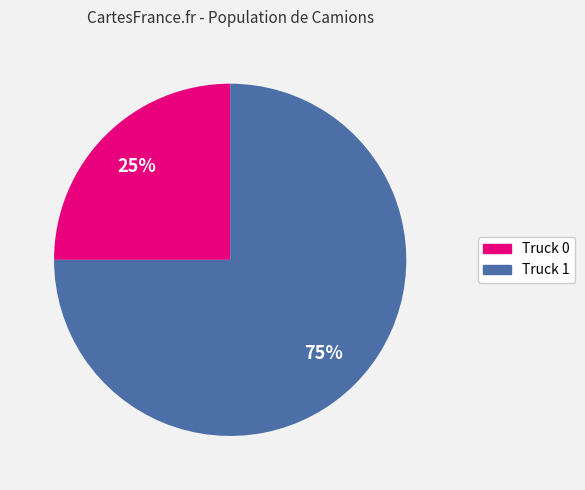

How many slices are in this pie chart?

2